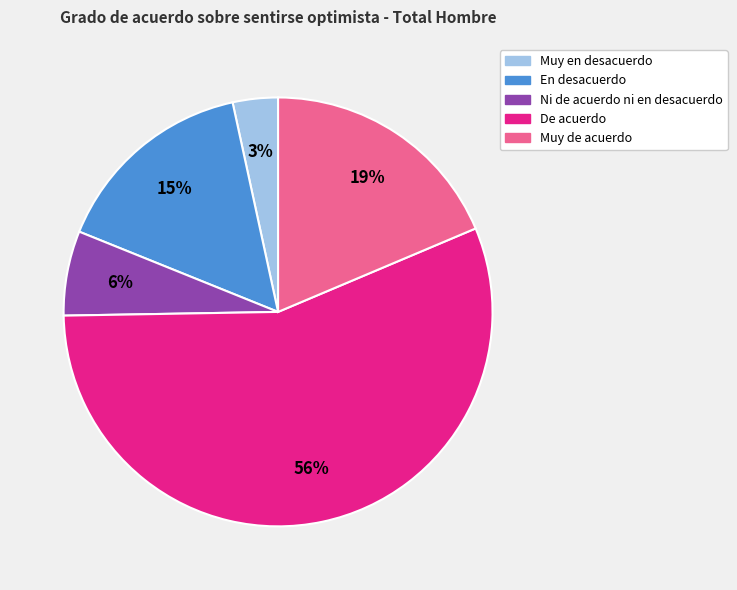

How many segments does this pie chart have?

5